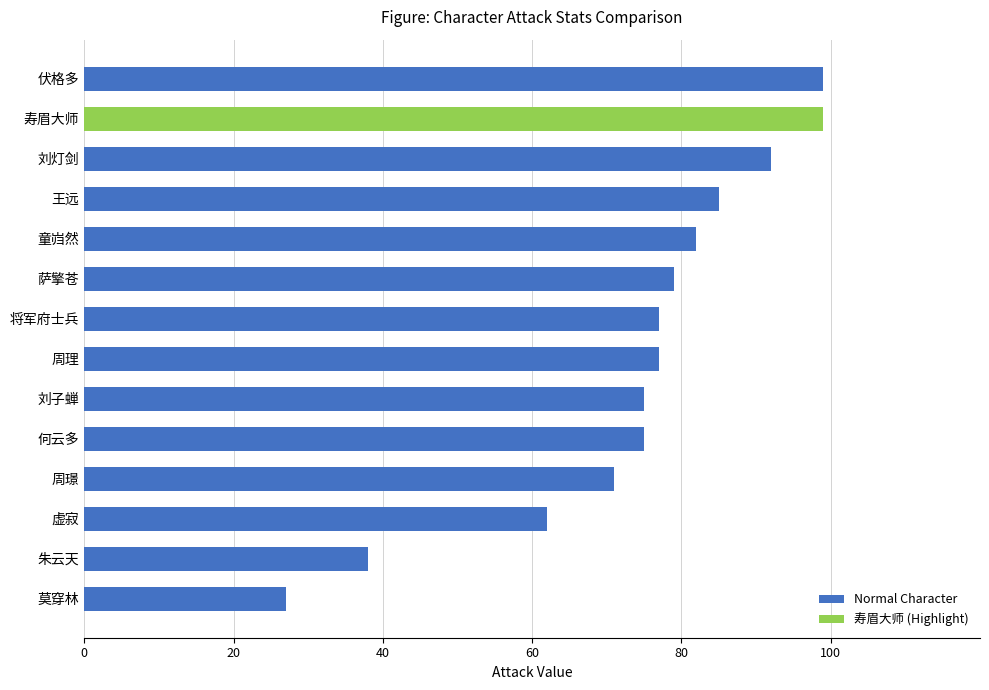

Which label corresponds to the smallest value in the chart?

莫穿林